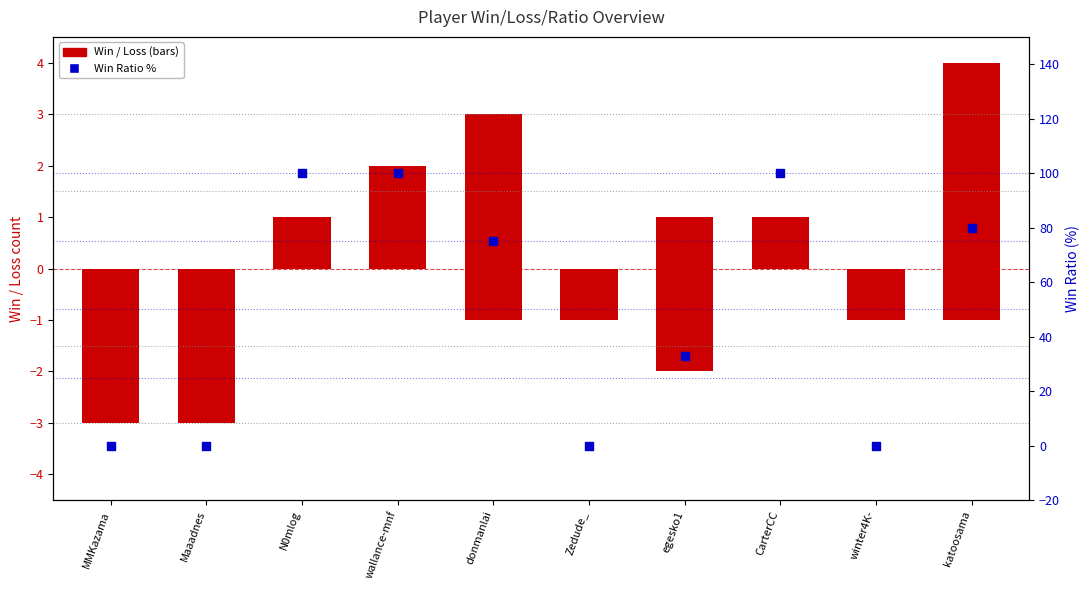

What is the total value across all series at winter4K-?

-1